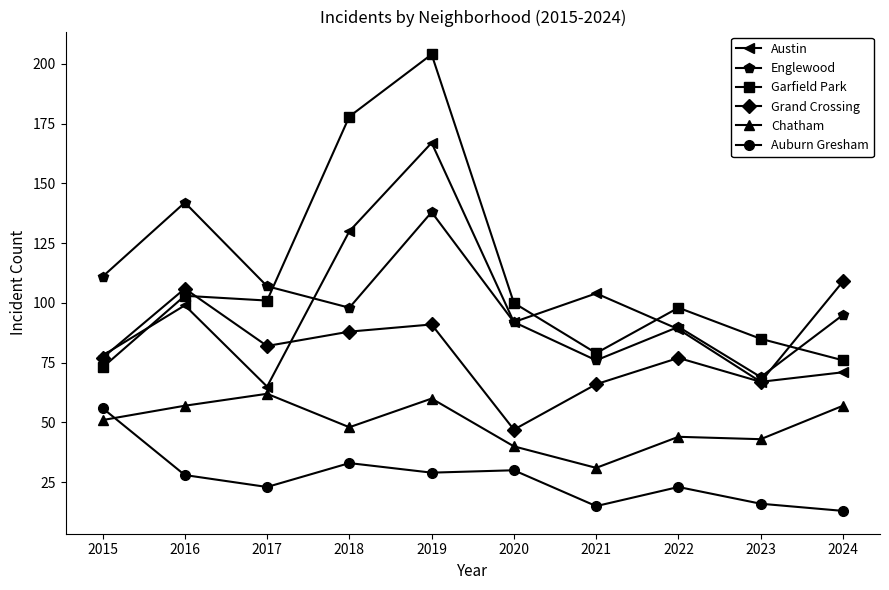

What are all the series names shown in the legend?

Austin, Englewood, Garfield Park, Grand Crossing, Chatham, Auburn Gresham